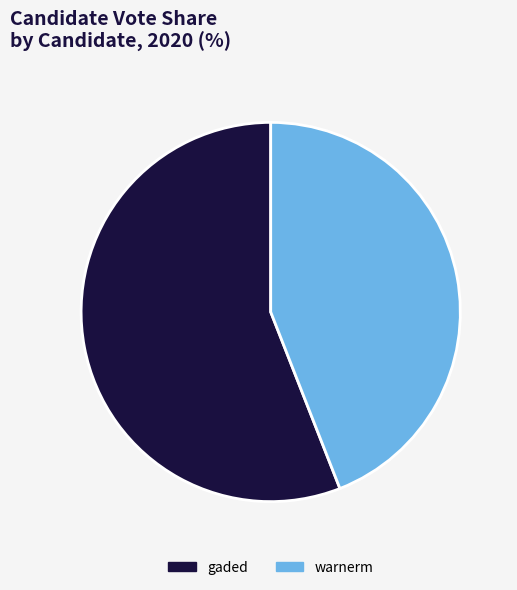

Approximately how many times larger is the value at gaded compared to warnerm?

1.3